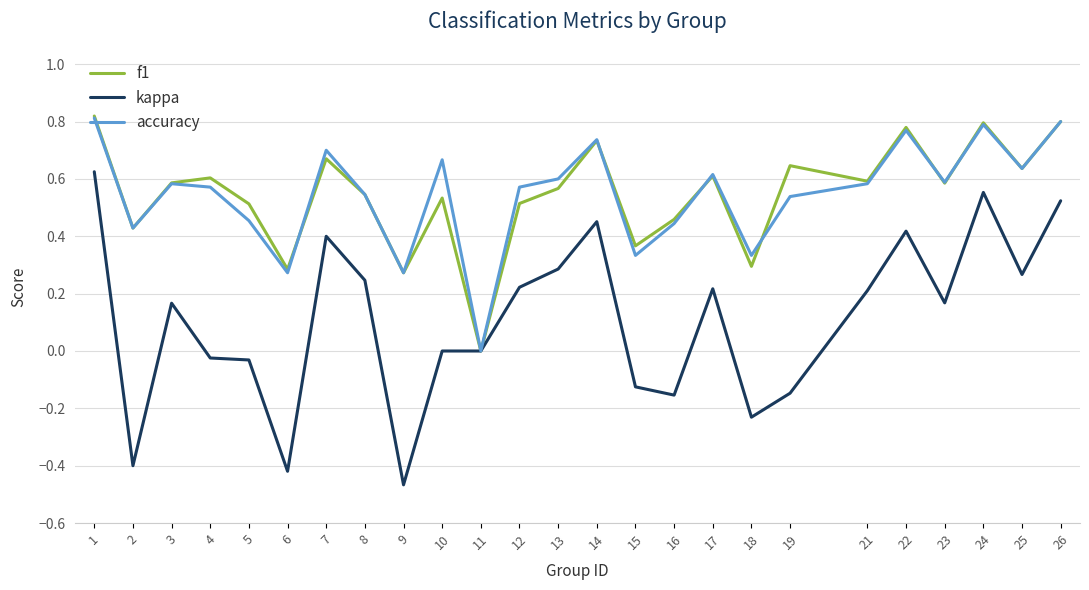

At which category does kappa reach its first local valley?

2